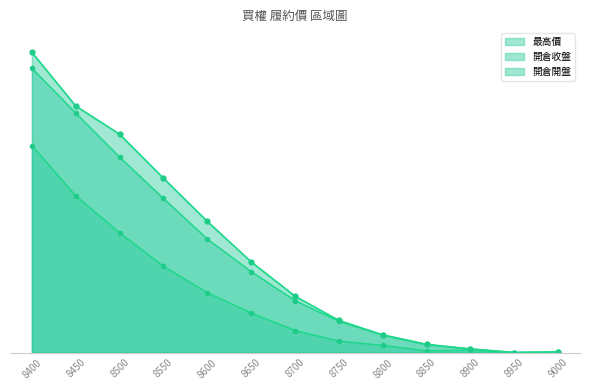

How many lines are shown in the chart?

3